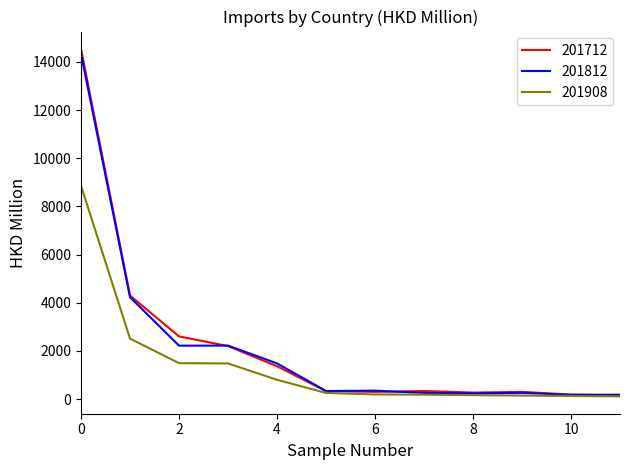

Which series has the largest range (max minus min)?

201712